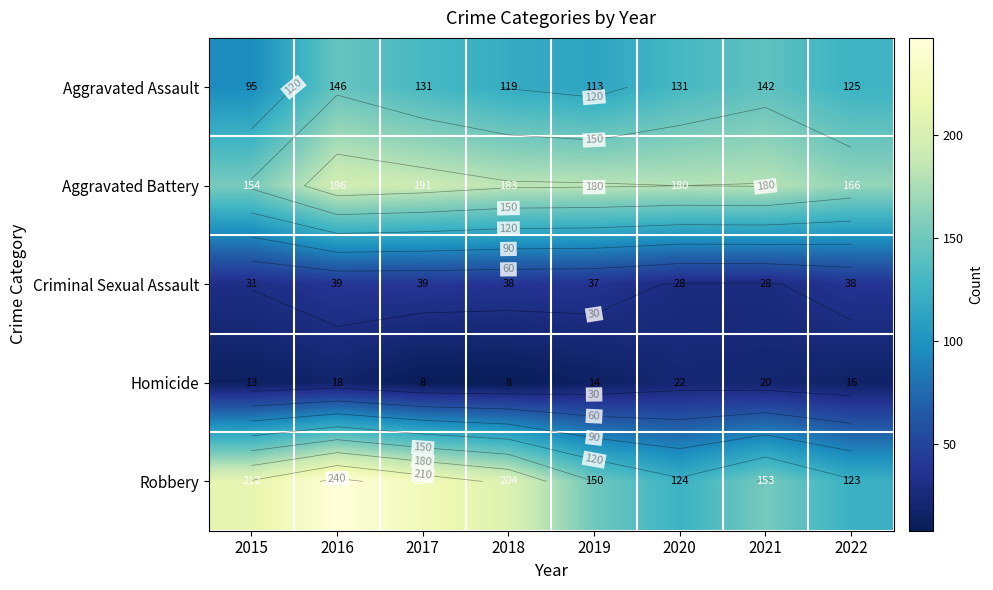

What is the difference between the maximum and minimum values in the Criminal Sexual Assault series?

11